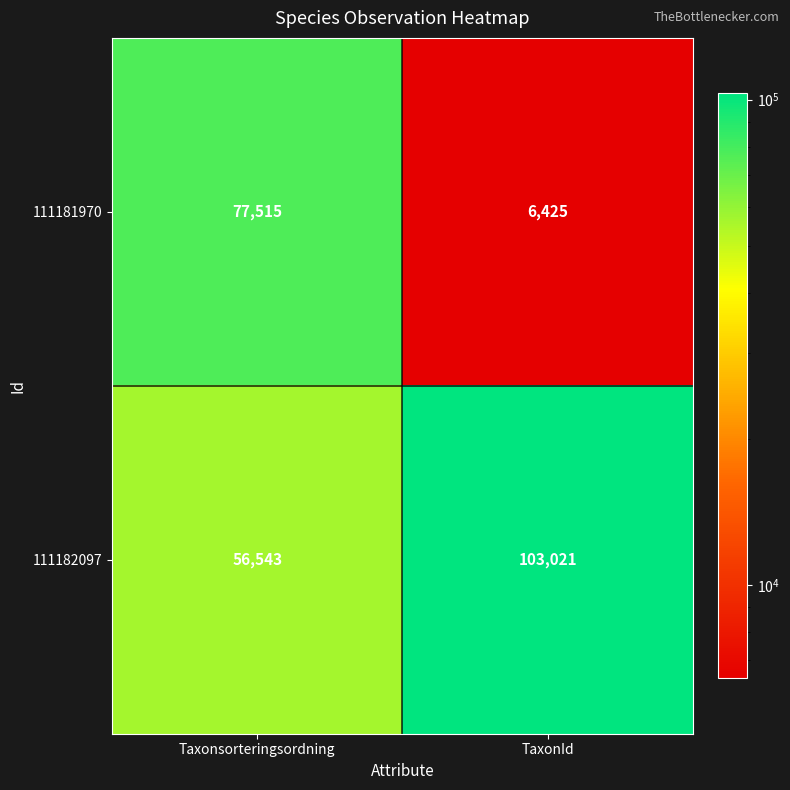

What is the total value across all series at TaxonId?

109446